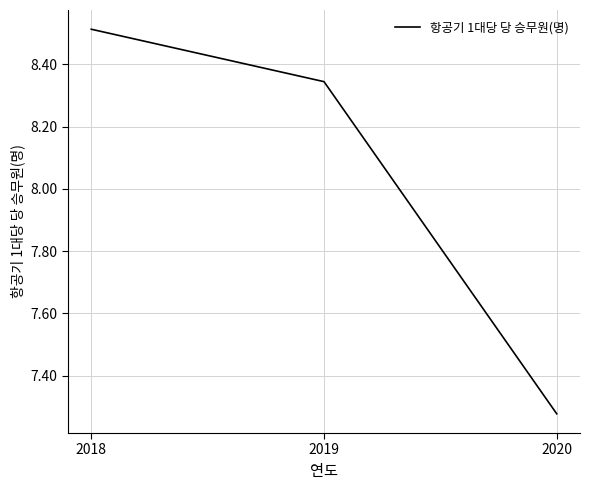

The value at 2018 is 8.5. True or false?

True